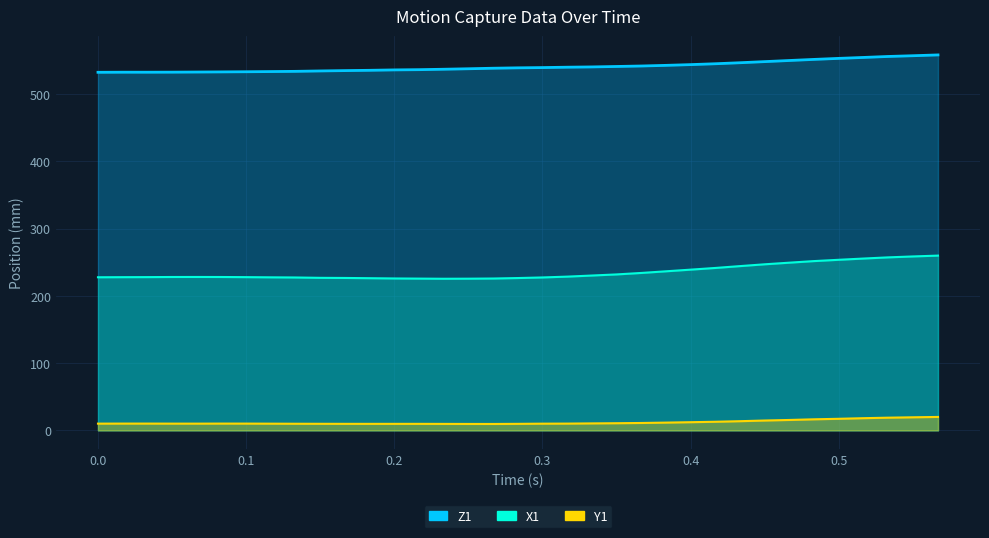

True or false: X1 and Z1 intersect in this chart.

False